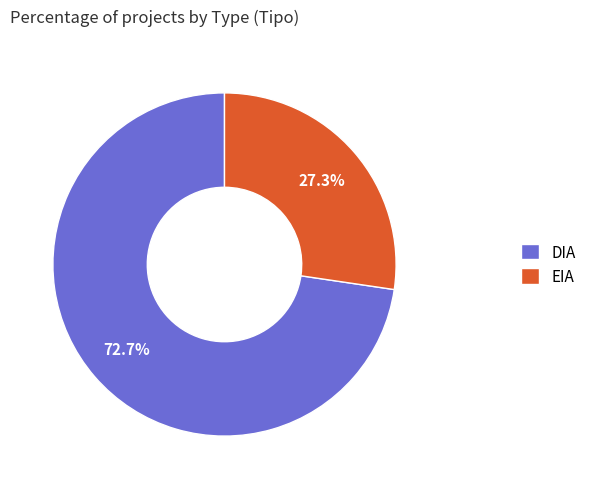

To the nearest percent, what is the average slice percentage?

50%